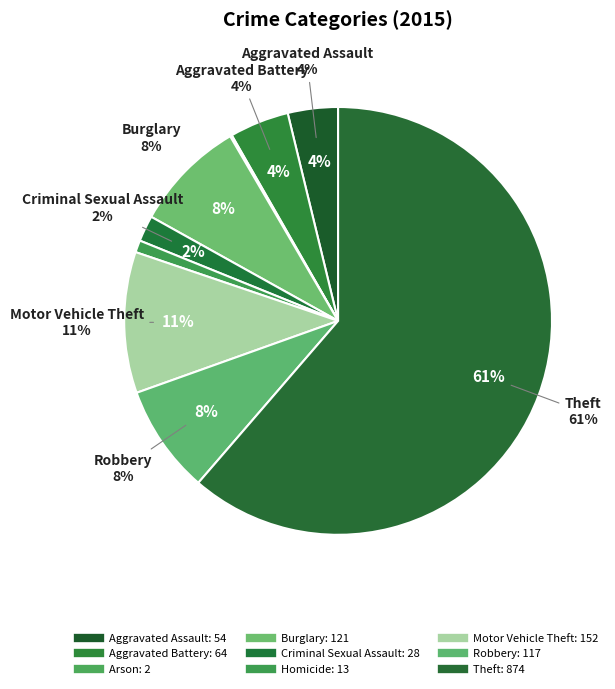

To the nearest percent, what portion does Burglary represent?

8%